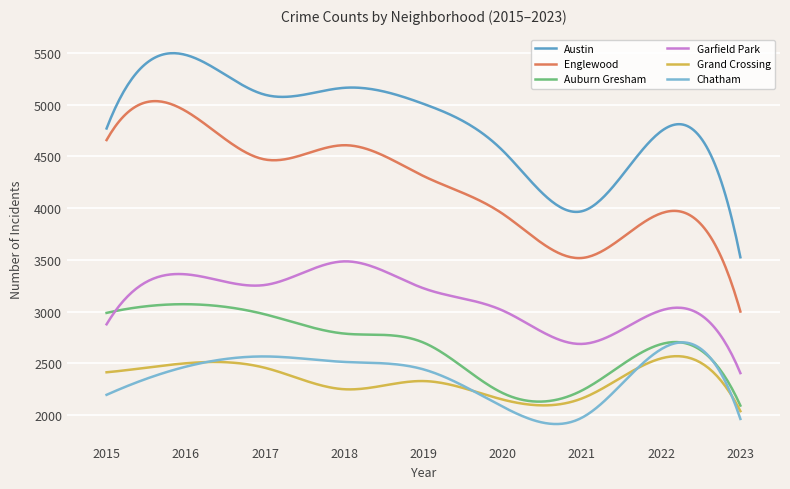

Which series has the largest total across all categories?

Austin